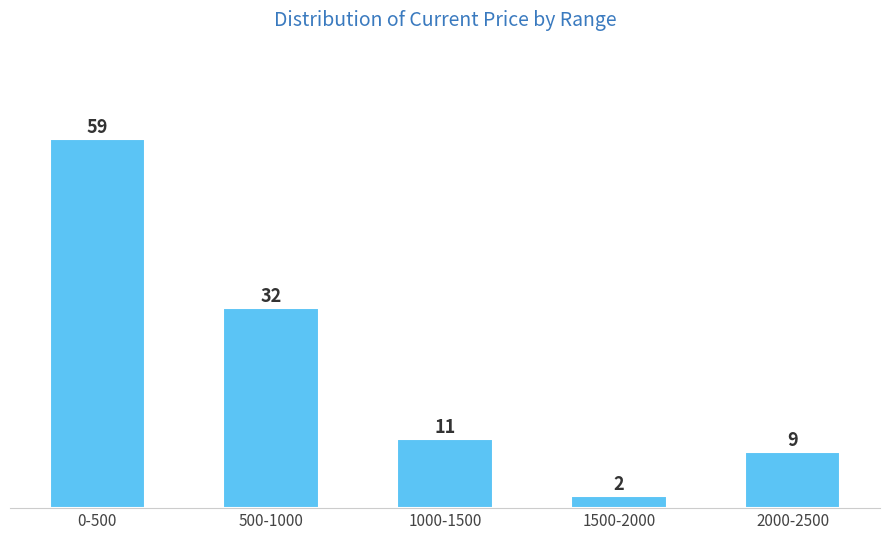

Reading left to right, extract all data points from this chart.

59	32	11	2	9